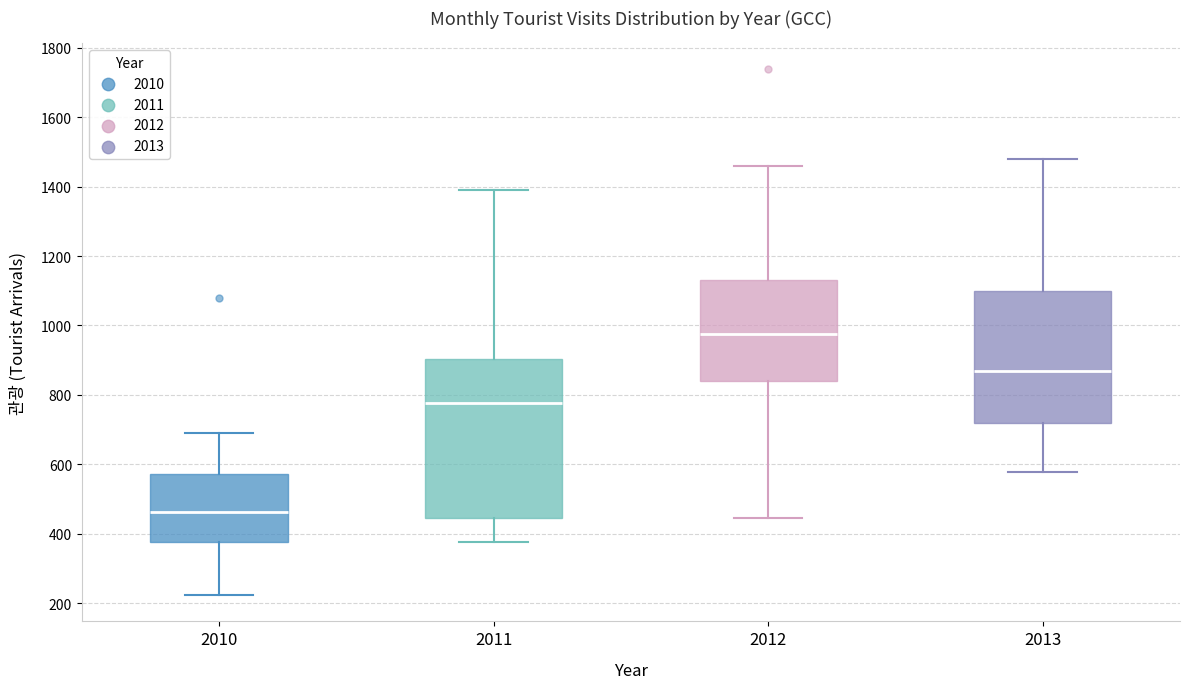

Which box is the tallest, from its lower edge to its upper edge?

2011